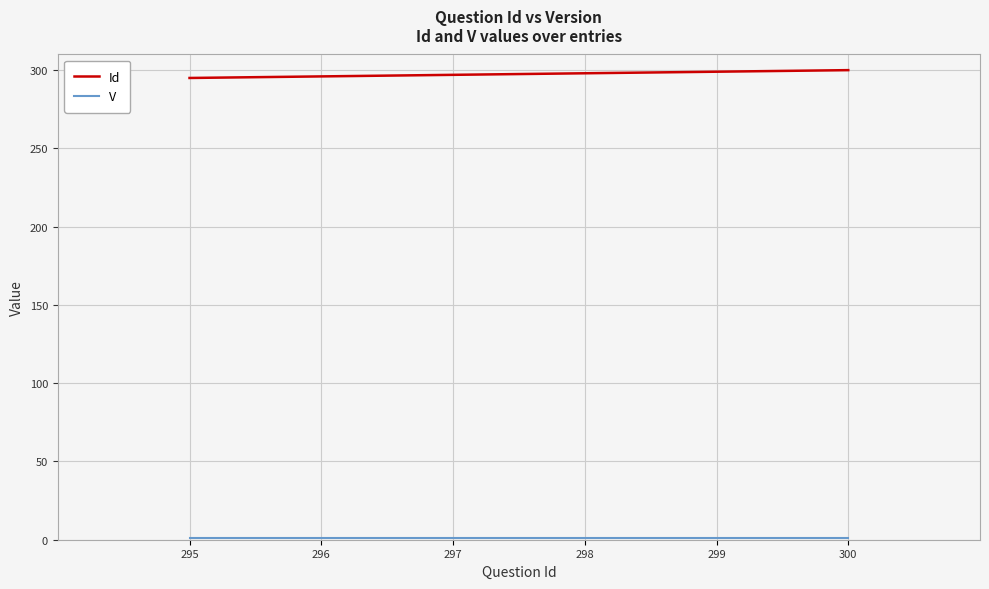

True or false: Id has a value of 299 at 299.

True